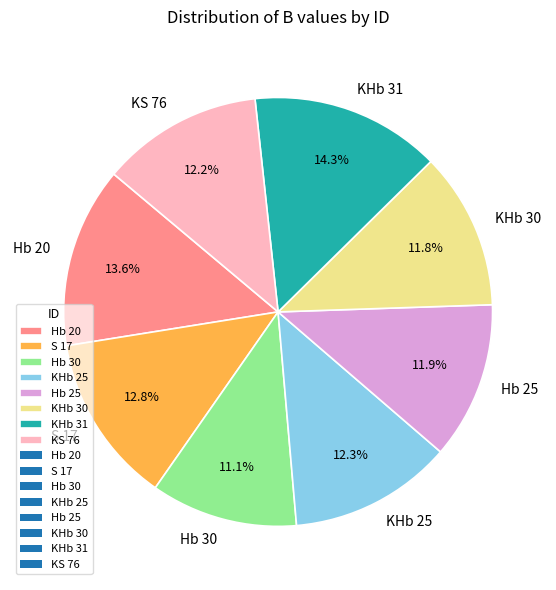

Which category has the biggest portion of the pie?

KHb 31